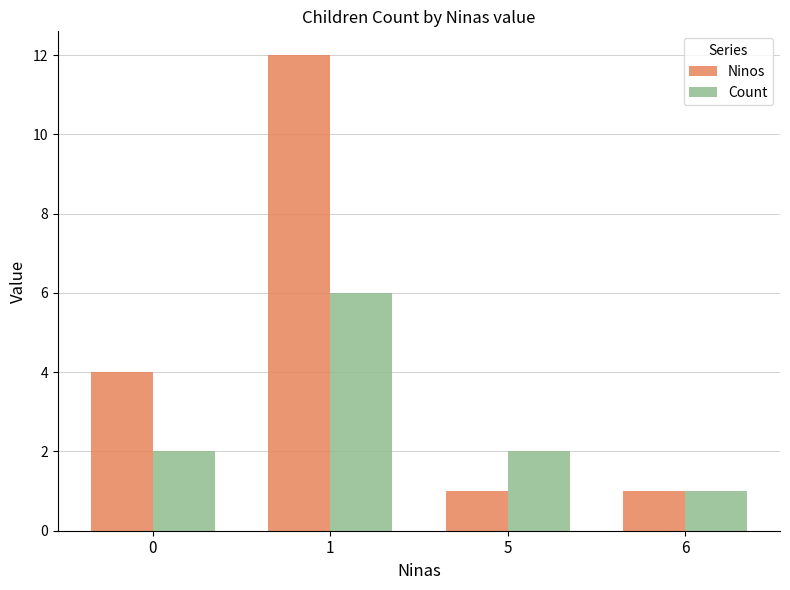

What is the average value of the Count series?

3